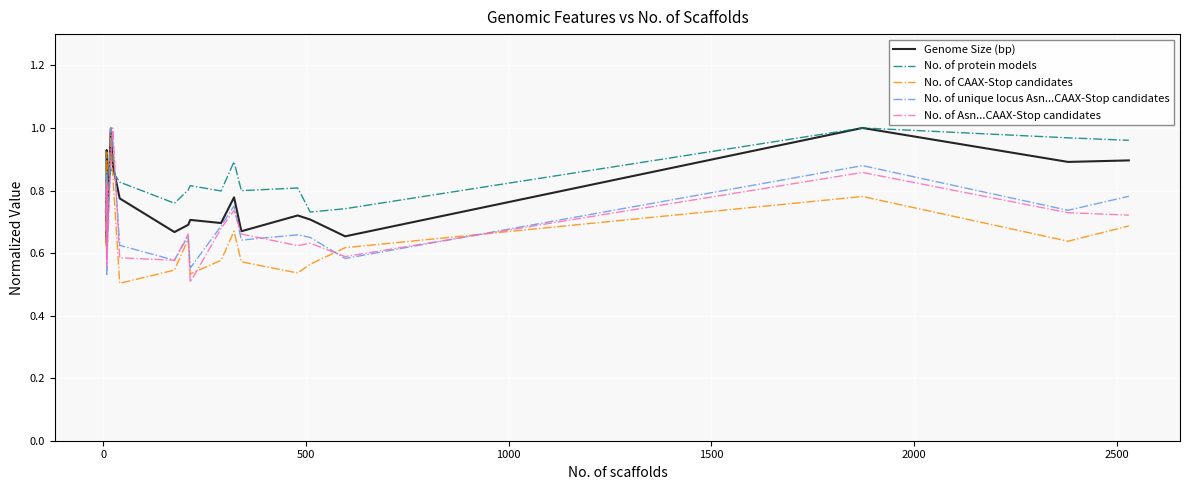

How many series are shown in this chart?

5